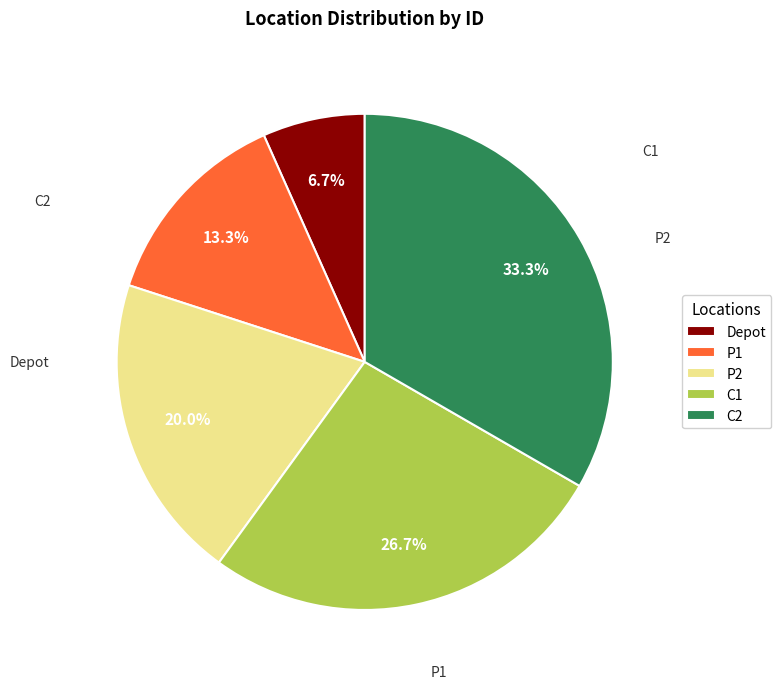

How many slices are in this pie chart?

5